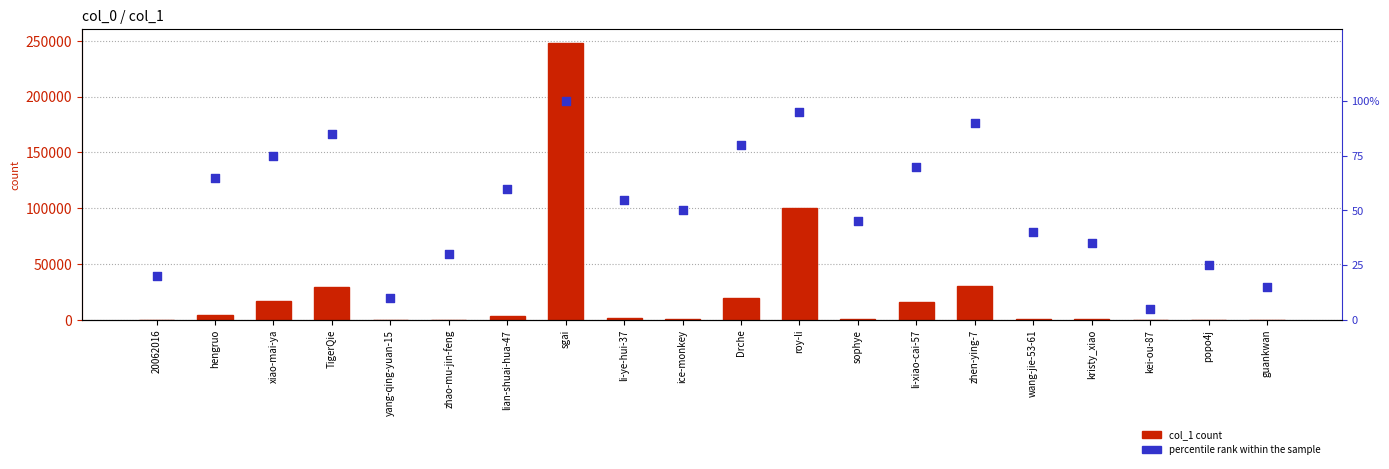

Is the value of percentile rank within the sample at popo4j greater than the value of col_1 count at sophye?

No